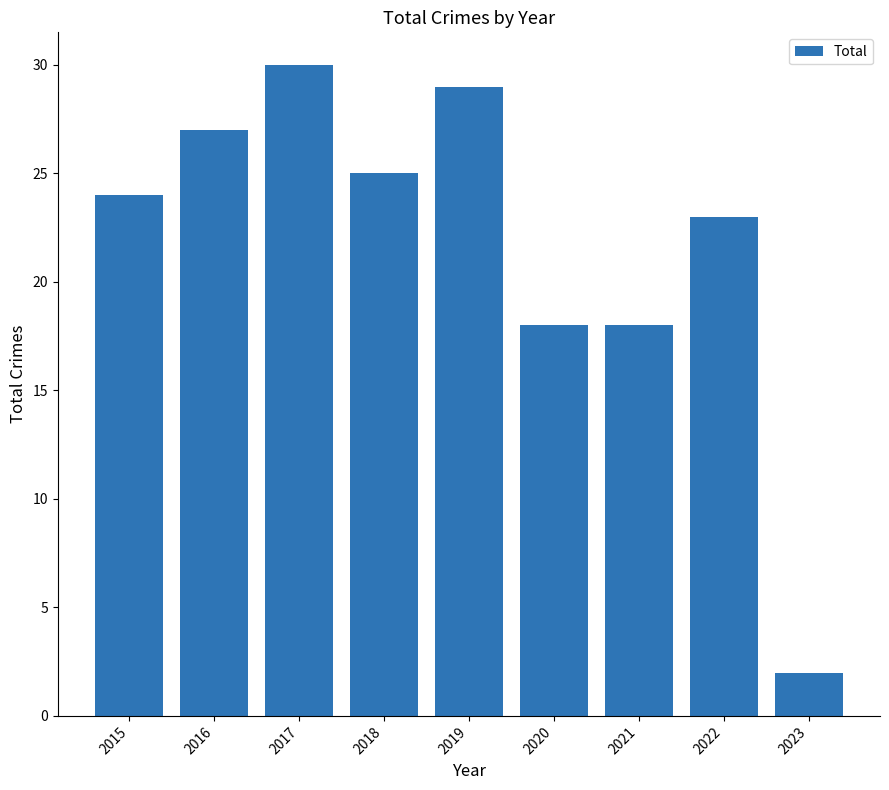

Does the chart contain stacked bars?

No